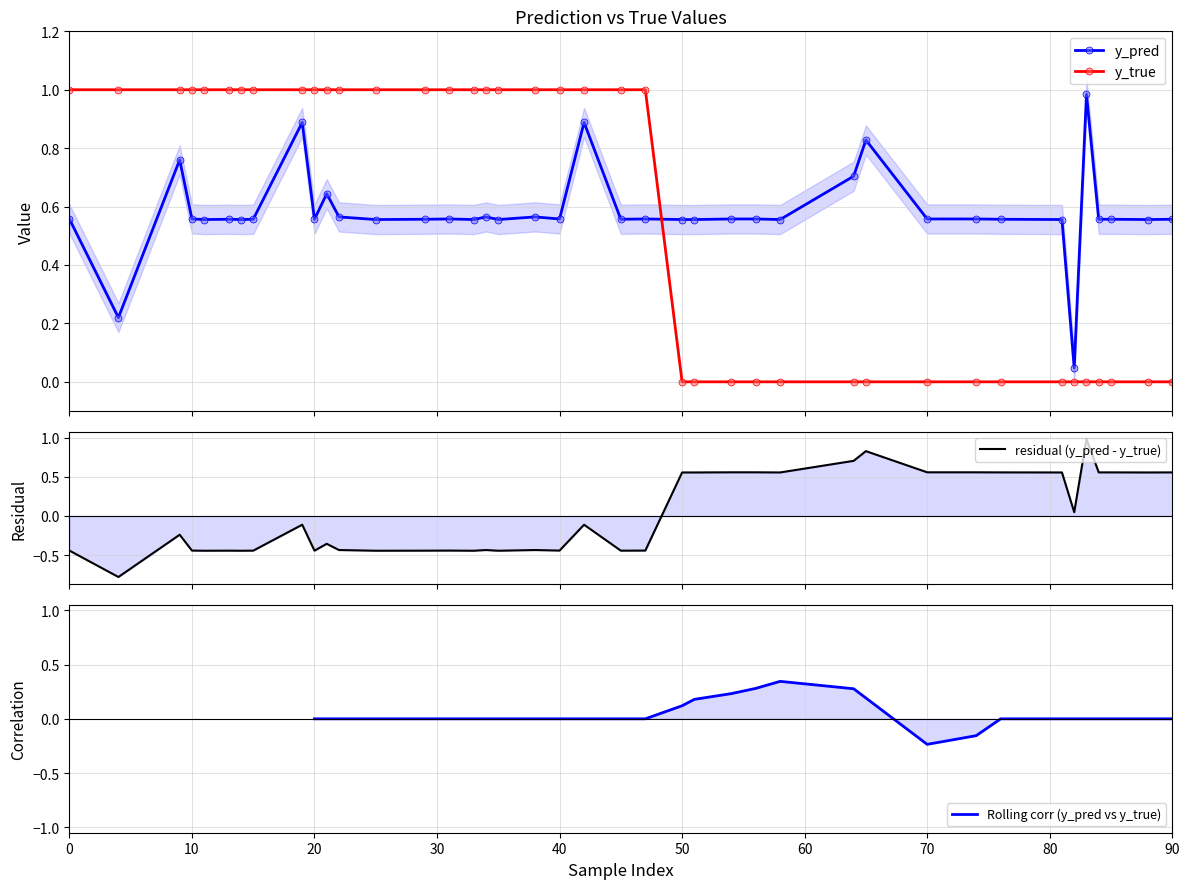

Which series has the largest total across all categories?

y_pred